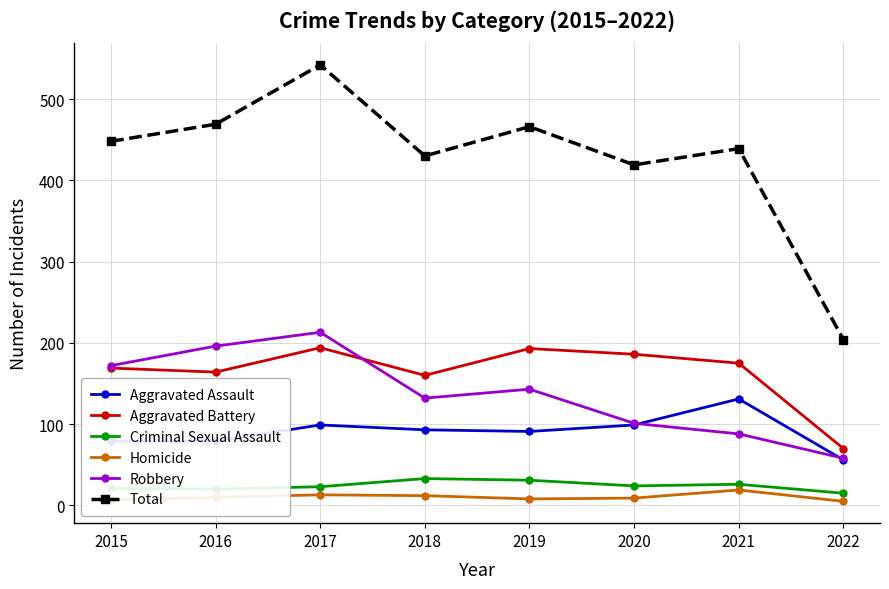

List the series in order of their peak value, highest first.

Total, Robbery, Aggravated Battery, Aggravated Assault, Criminal Sexual Assault, Homicide